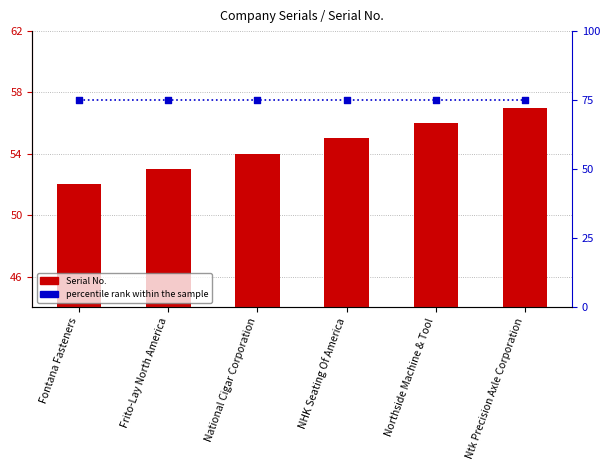

Which series has the largest total across all categories?

percentile rank within the sample